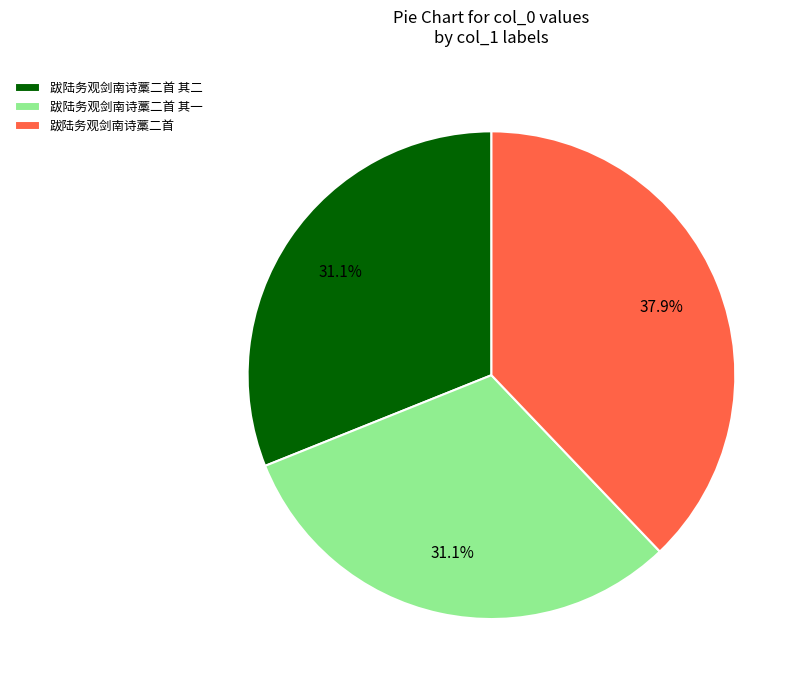

Is there a majority slice in this chart?

No